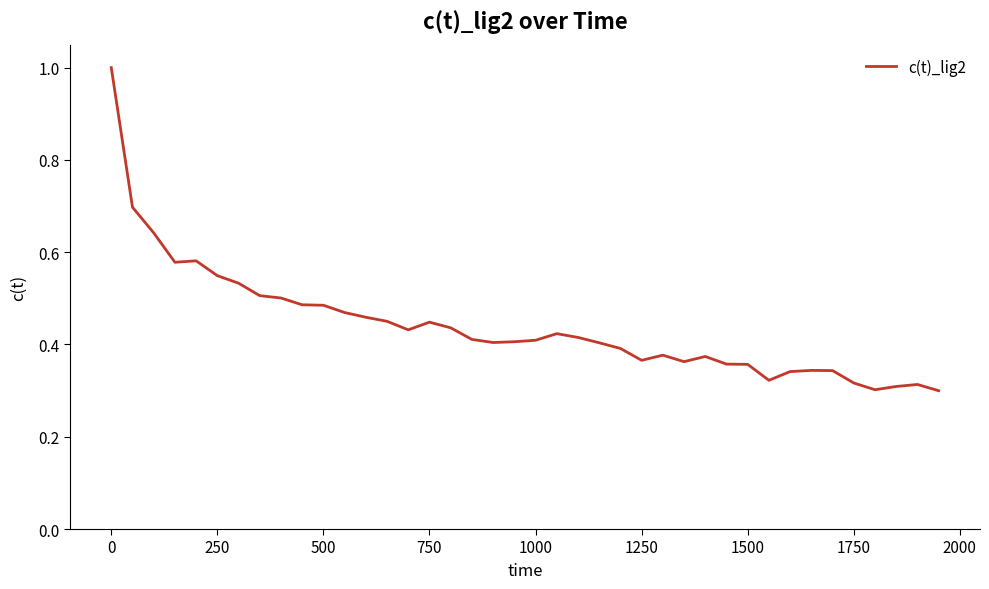

What is the greatest value displayed?

1.0